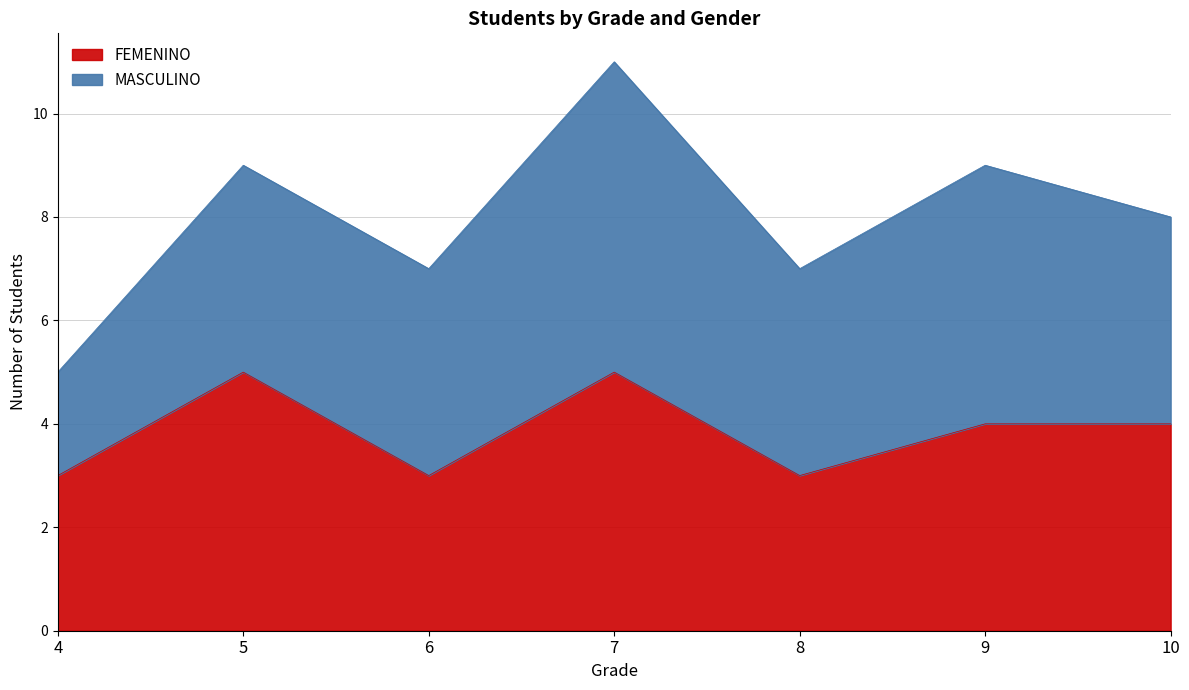

Reading right to left, what are all the values shown in this chart?

10=4	9=4	8=3	7=5	6=3	5=5	4=3